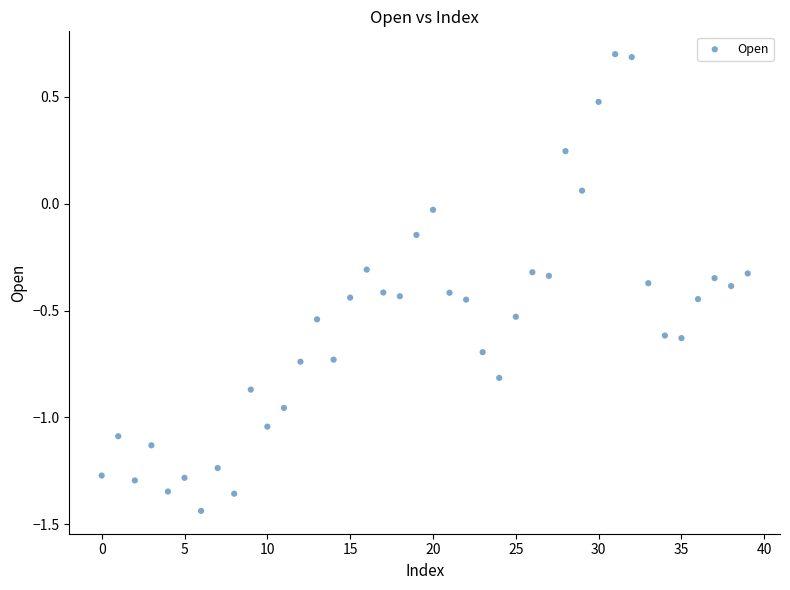

What is the range of Y values (max minus min)?

2.1